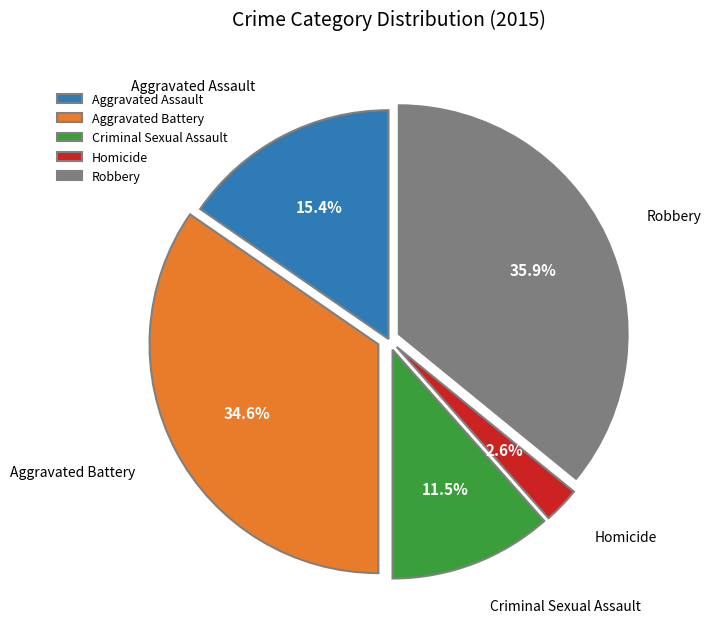

What percentage is the Aggravated Battery slice, to the nearest percent?

35%